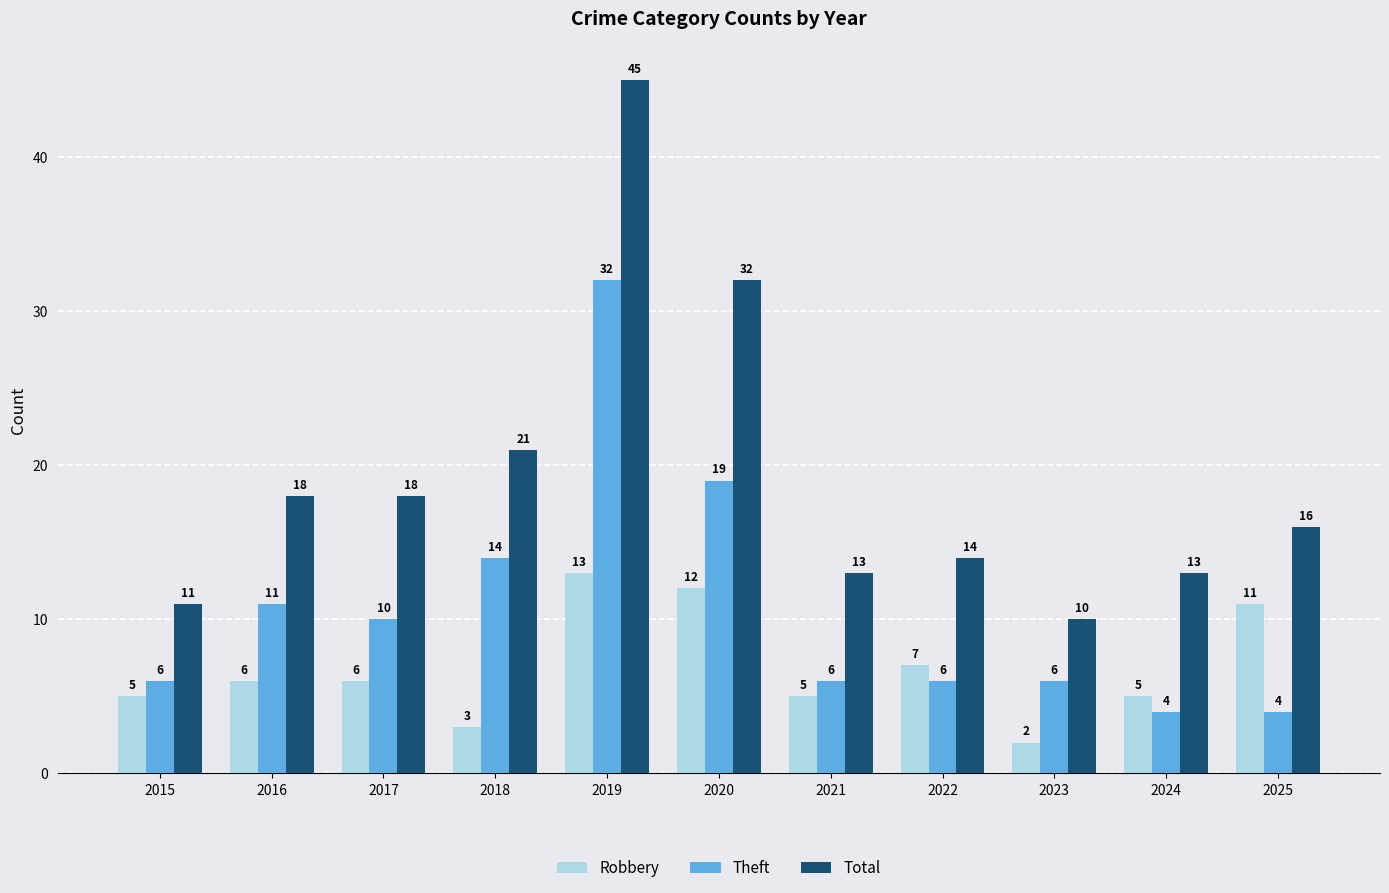

At how many categories does at least one series exceed 40?

1